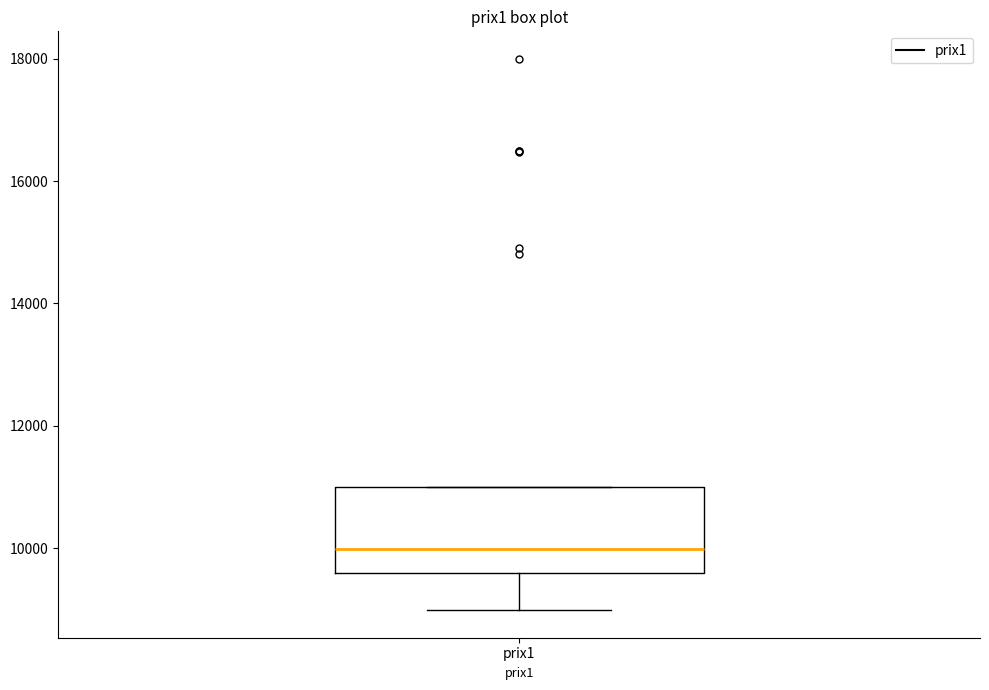

Where does the median line of the box for prix1 sit on the y-axis? The values are not printed on the chart, so give them approximately, as read against the axis.

10000